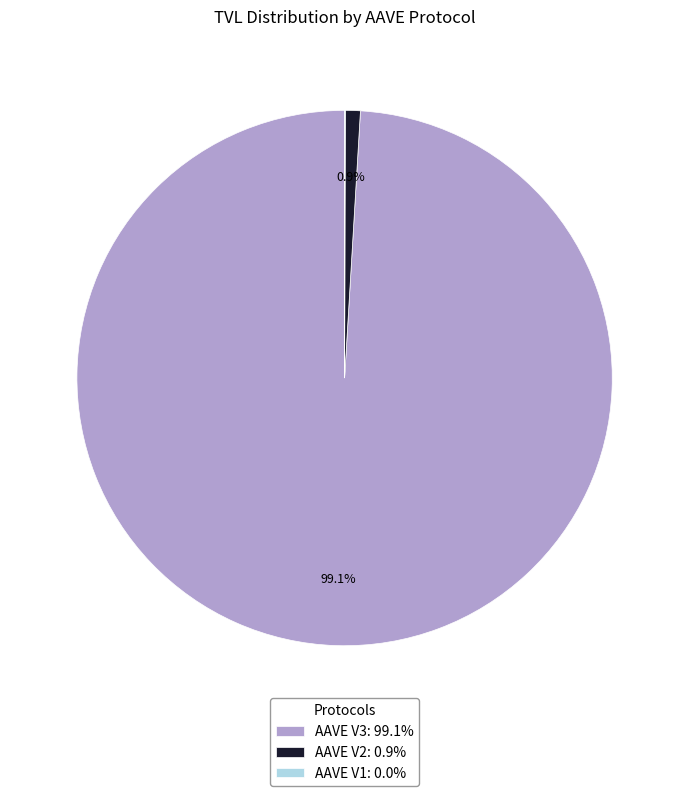

Is it true that AAVE V2 is 1% of the pie?

True